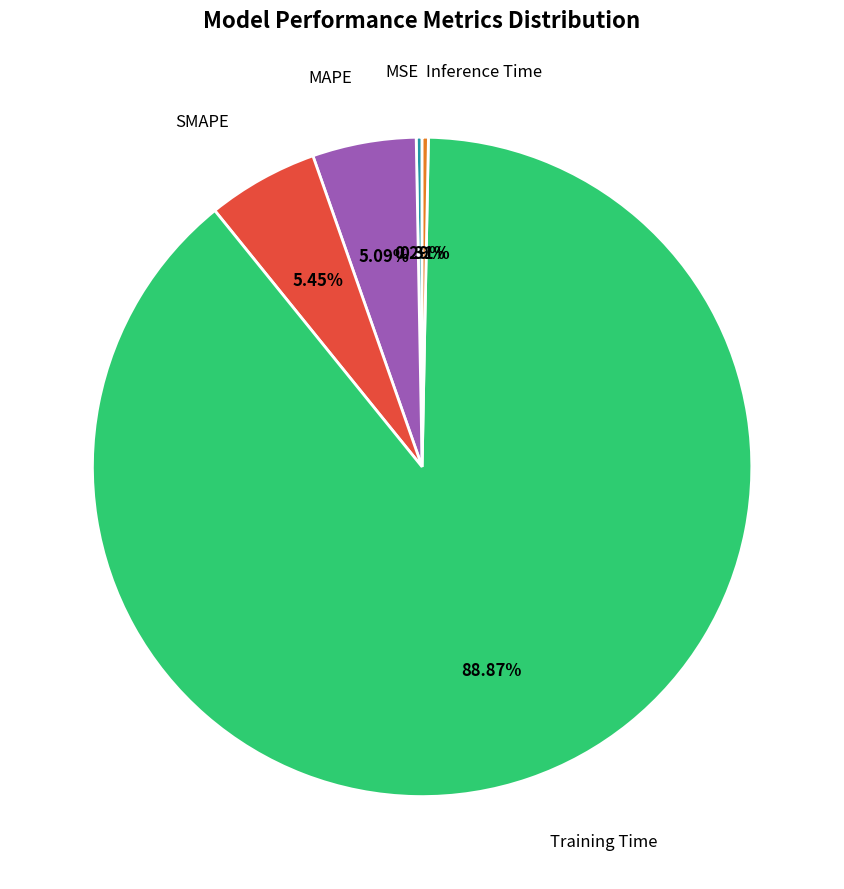

To the nearest percent, what is the difference between the SMAPE and MSE slice percentages?

5%